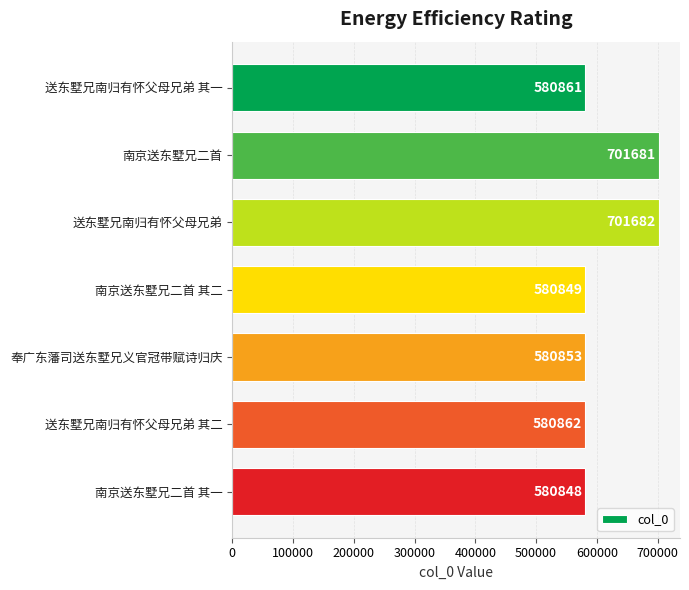

List the labels in order of value, largest first.

送东墅兄南归有怀父母兄弟, 南京送东墅兄二首, 送东墅兄南归有怀父母兄弟 其二, 送东墅兄南归有怀父母兄弟 其一, 奉广东藩司送东墅兄义官冠带赋诗归庆, 南京送东墅兄二首 其二, 南京送东墅兄二首 其一